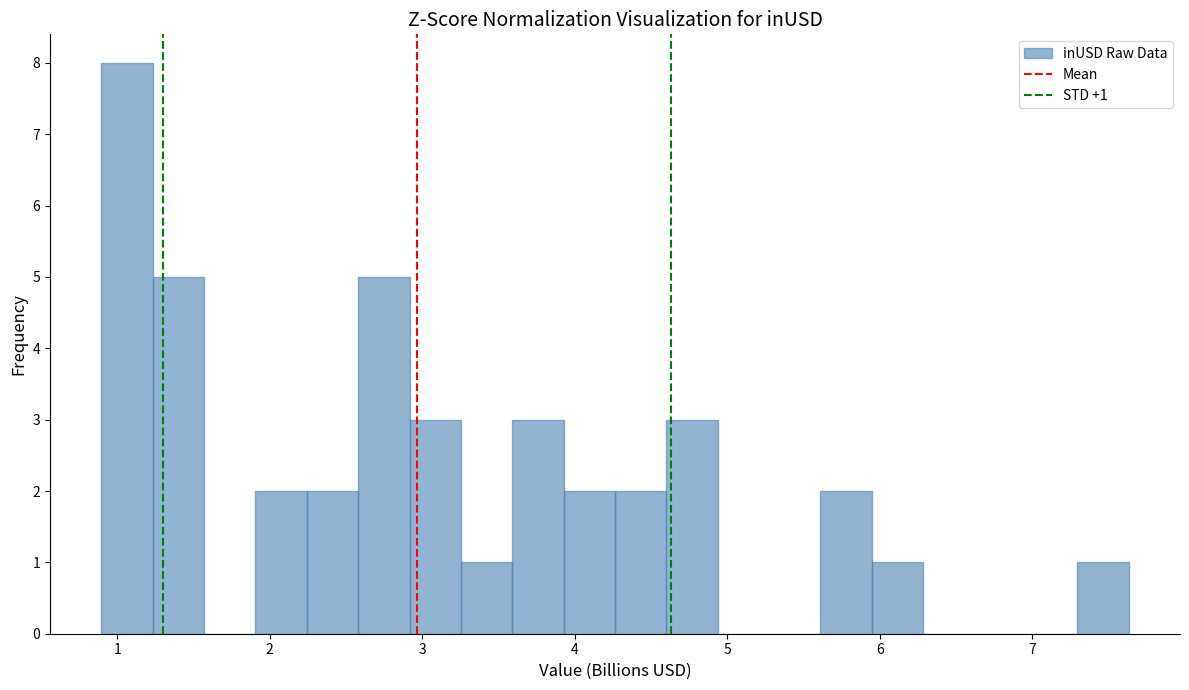

Around what value on the x-axis is the tallest bar? Give the approximate position of its centre, as read against the axis.

1.1